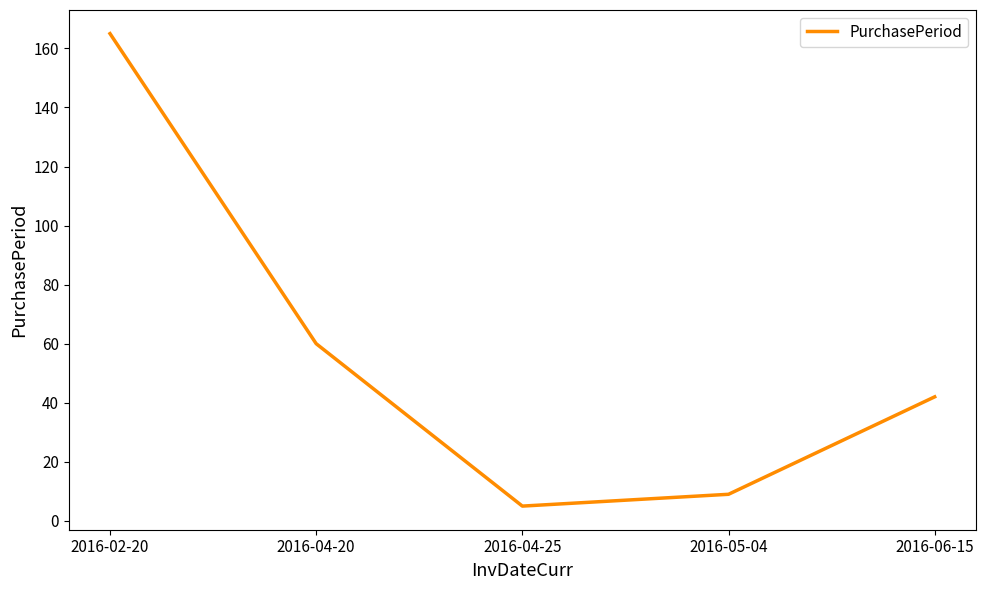

Count the number of data series in this chart.

1